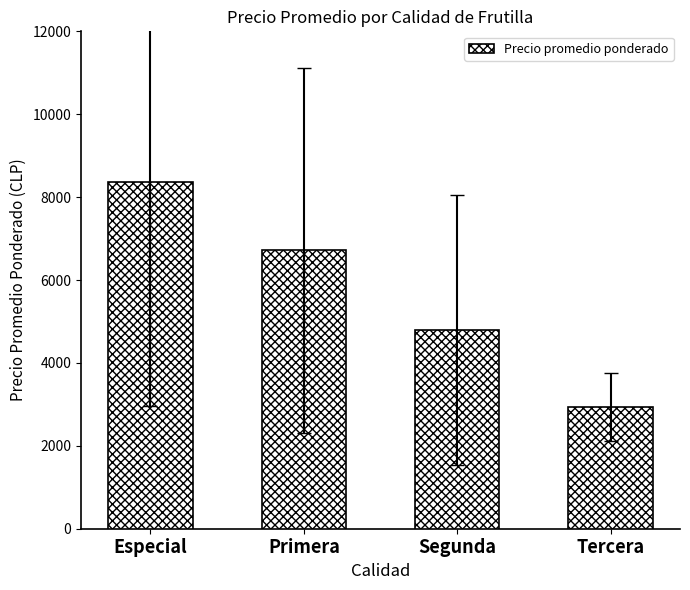

Rank the categories by value from highest to lowest.

Especial, Primera, Segunda, Tercera